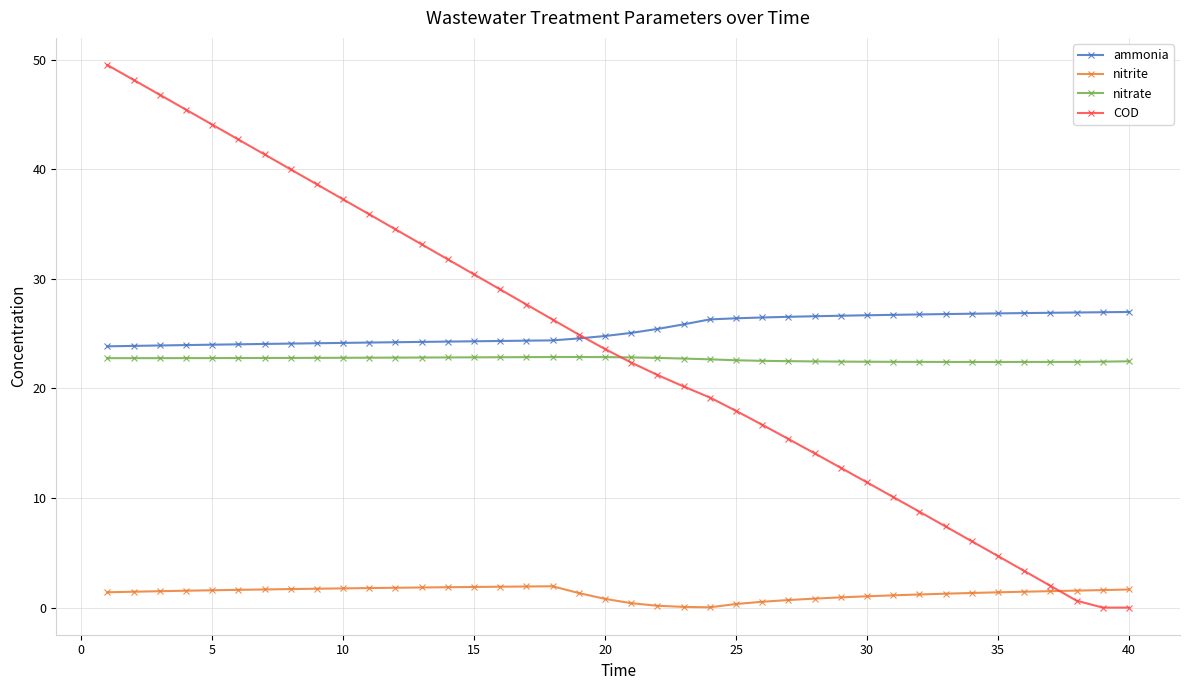

True or false: ammonia and nitrite intersect in this chart.

False